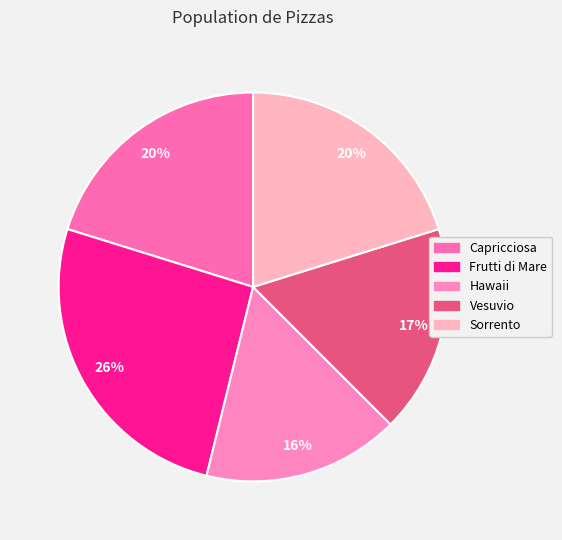

What is the total percentage of Hawaii and Capricciosa?

36.5%